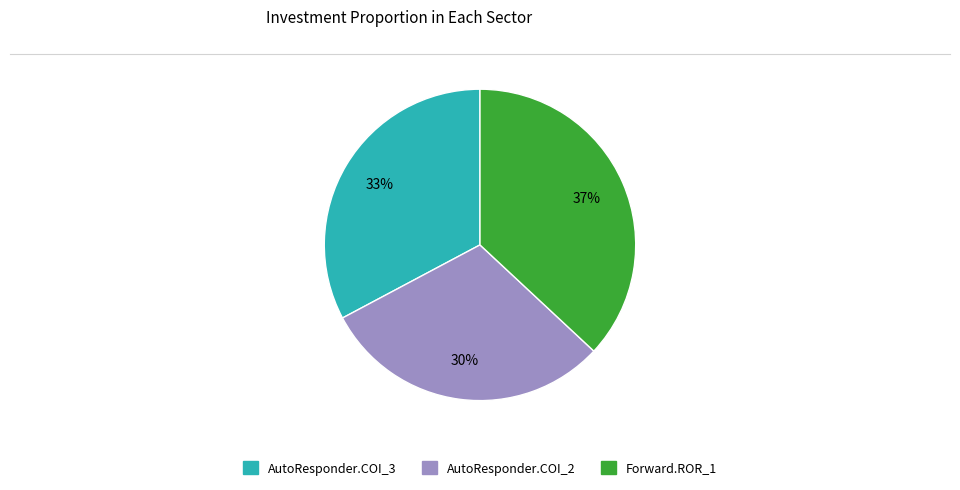

To the nearest percent, what portion does AutoResponder.COI_3 represent?

33%